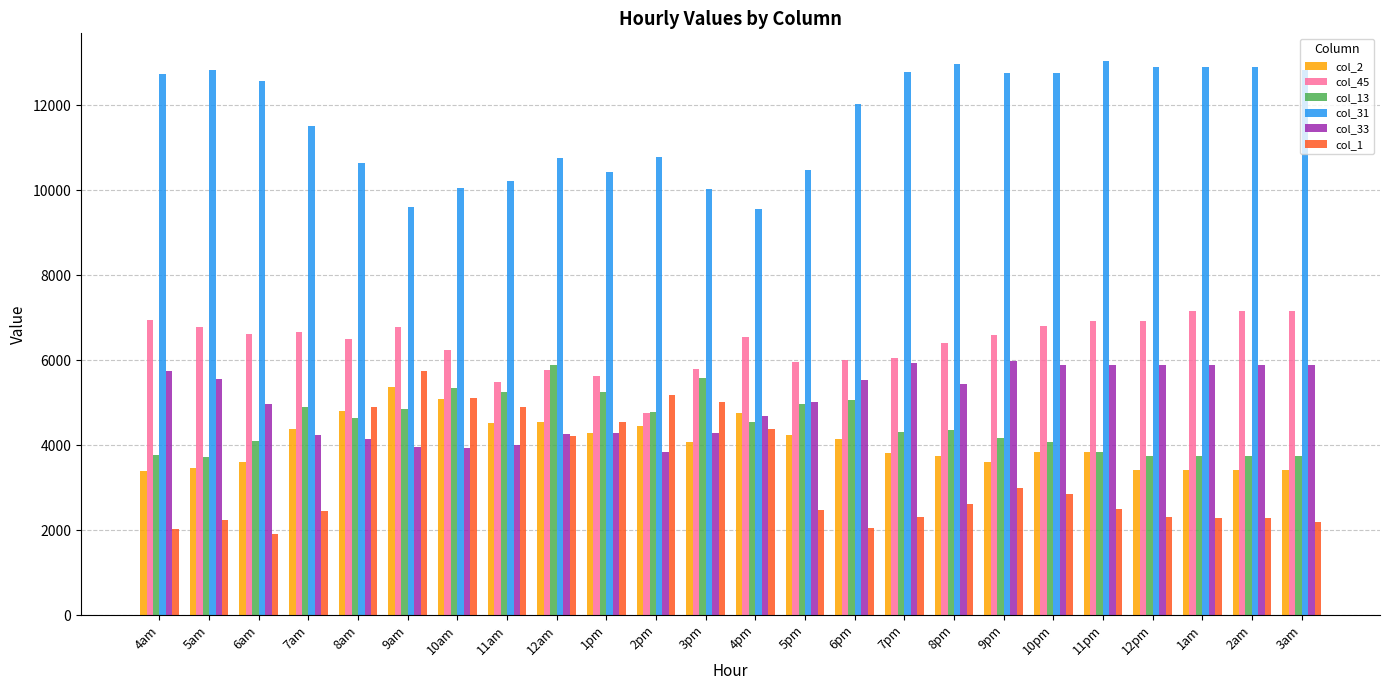

Is it true that col_33 equals 5014.6 at 5pm?

True